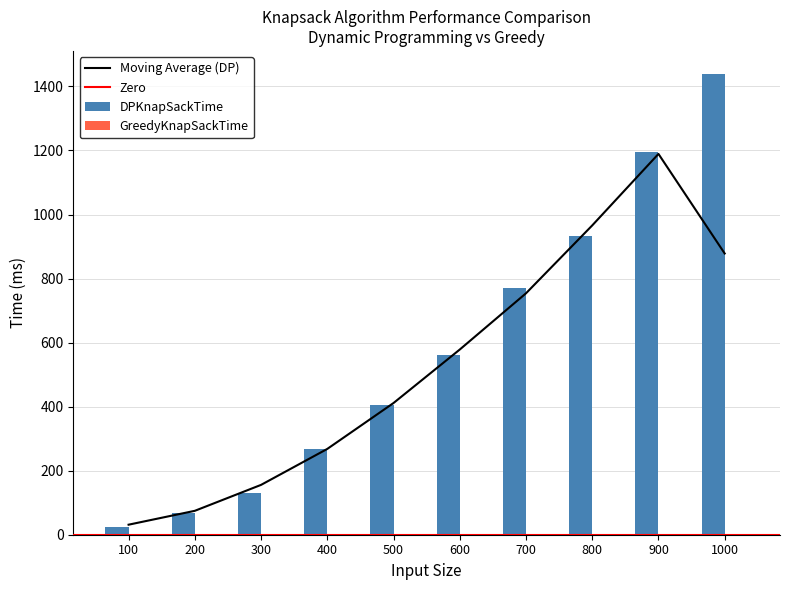

How many bars are there in each group?

2